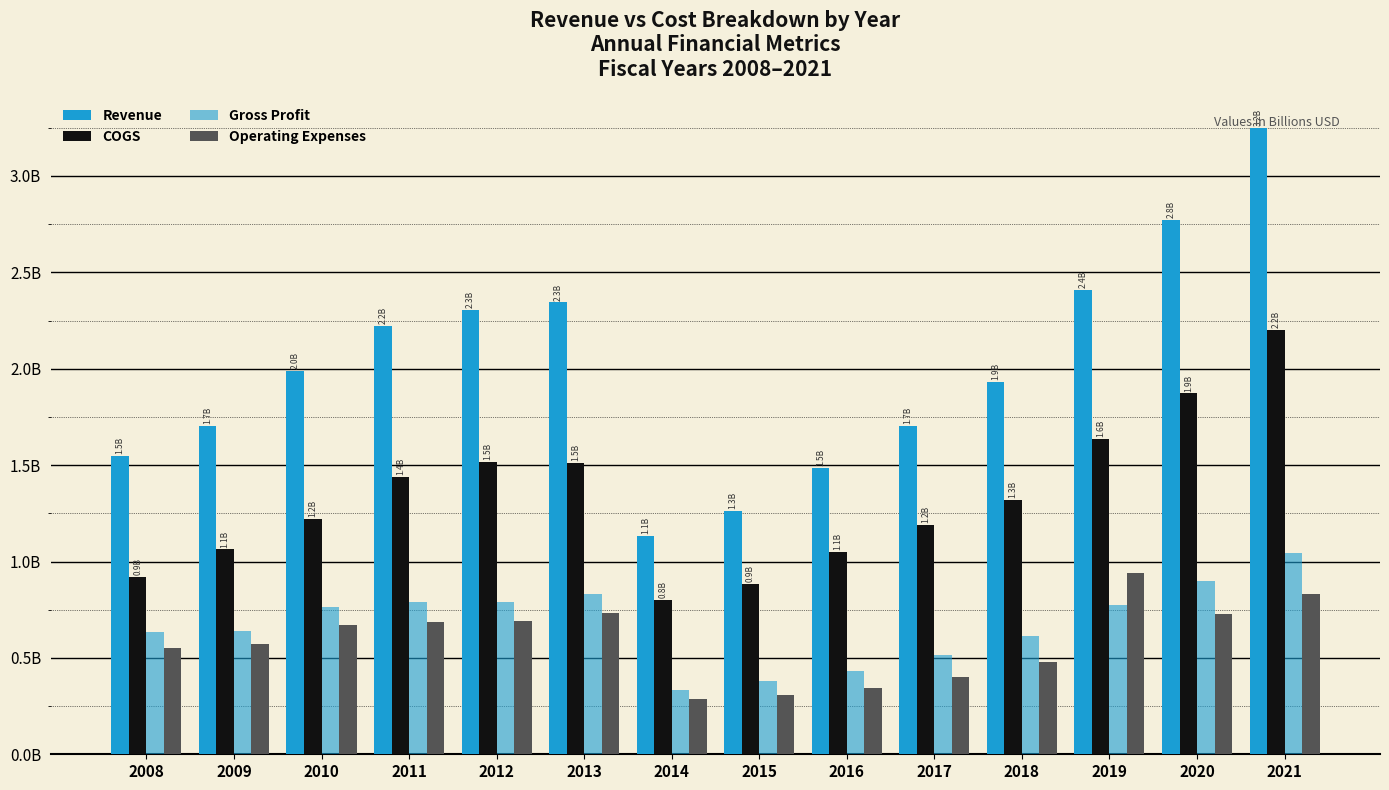

Are the bars grouped side by side (vs. stacked)?

Yes